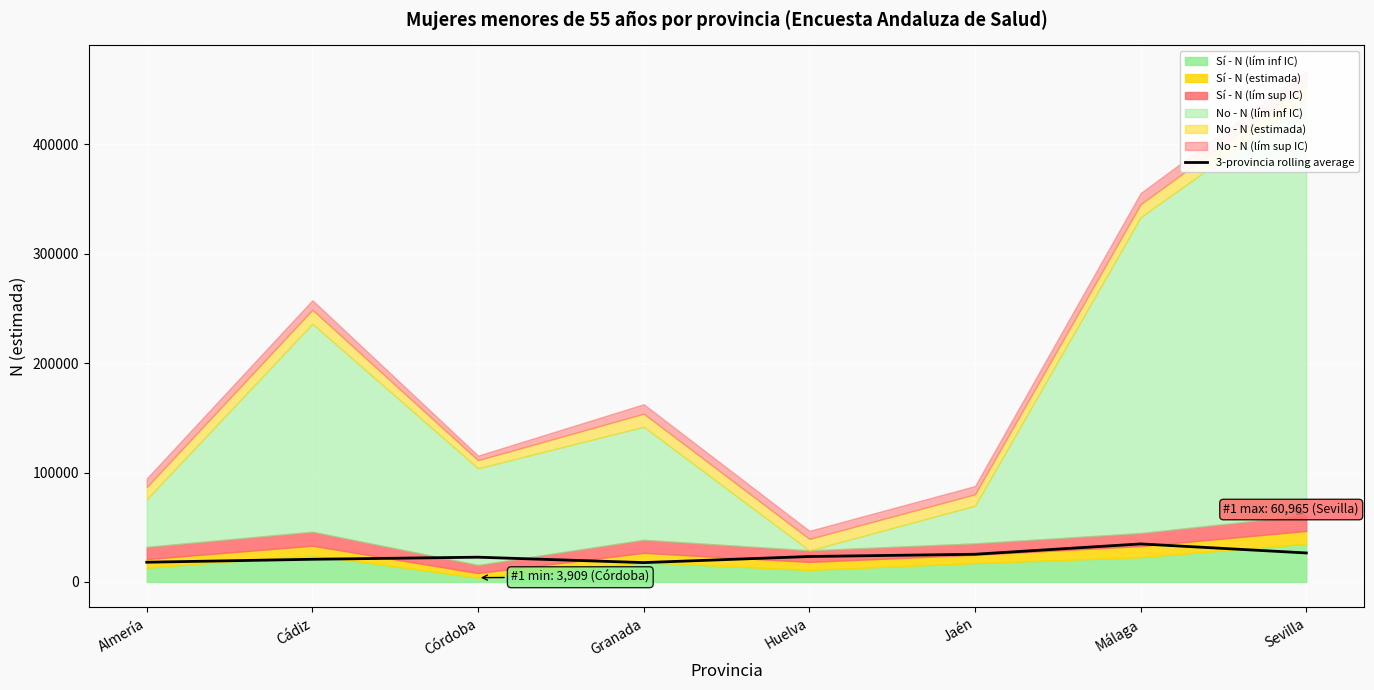

Read the value at Granada.

17665.3